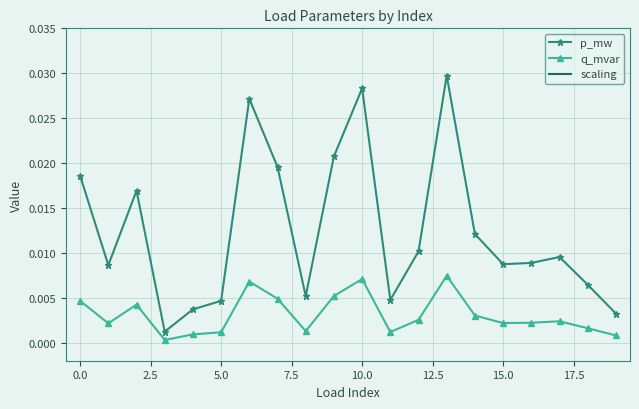

Between 17 and 19, which is larger?

17